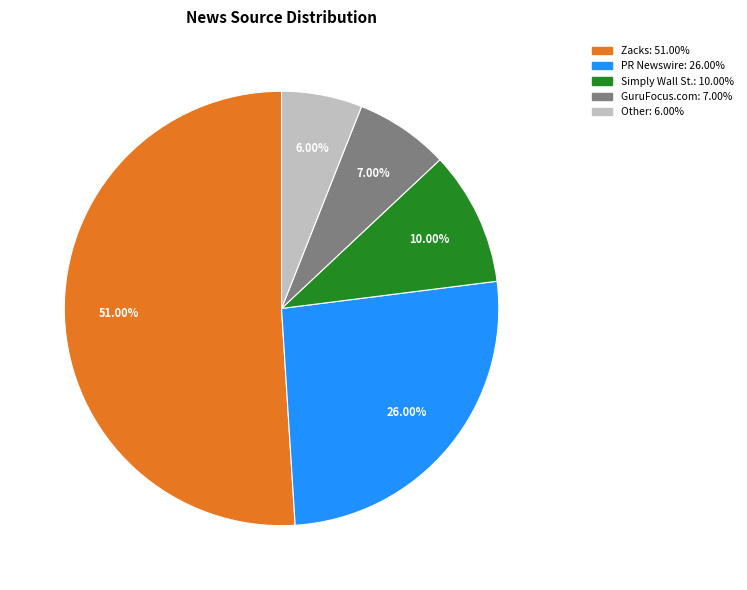

How many segments does this pie chart have?

5